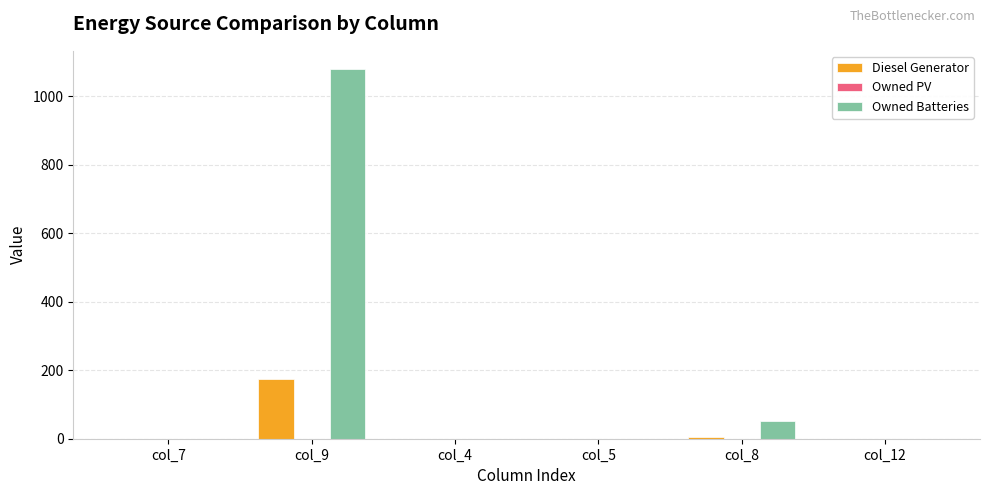

Which series has the largest total across all categories?

Owned Batteries